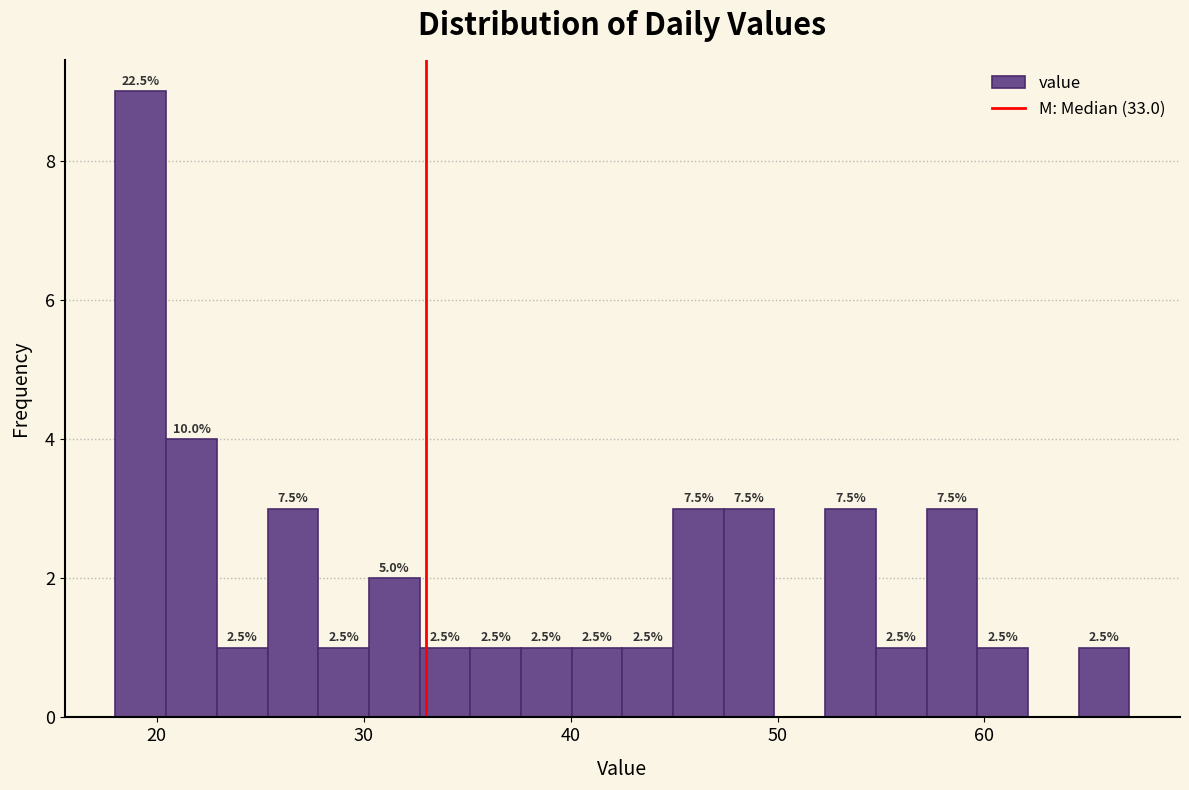

Around what value on the x-axis is the tallest bar? Give the approximate position of its centre, as read against the axis.

19